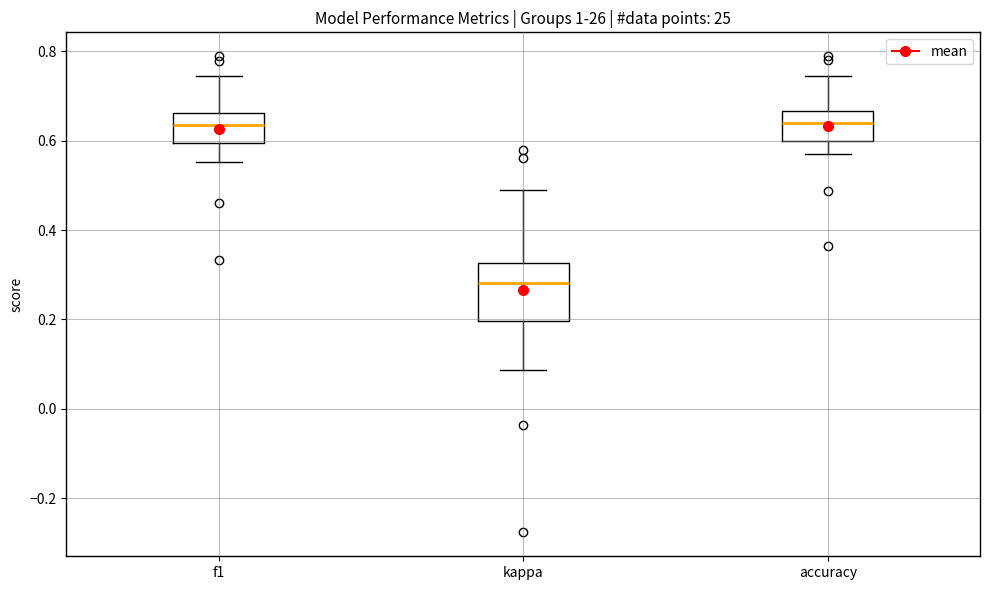

Reading left to right, read every box against the y-axis: the position of its median line, the range the box covers, and the ends of its whiskers. The values are not printed on the chart, so give them approximately, as read against the axis.

f1: median 0.64, box 0.60 to 0.66, whiskers 0.56 to 0.74
kappa: median 0.28, box 0.20 to 0.32, whiskers 0.08 to 0.48
accuracy: median 0.64, box 0.60 to 0.66, whiskers 0.58 to 0.74